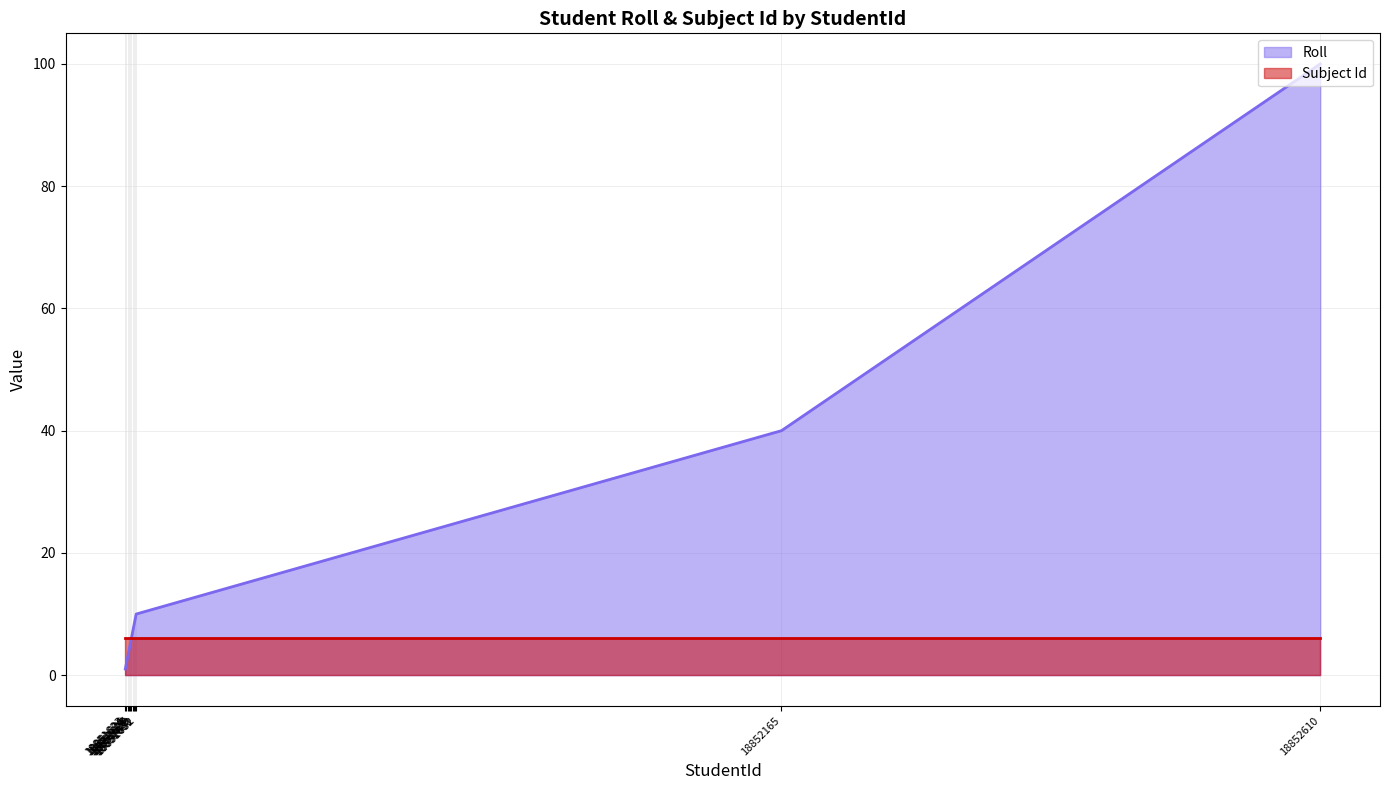

What is the change in value from 18851626 to 18851627?

+1